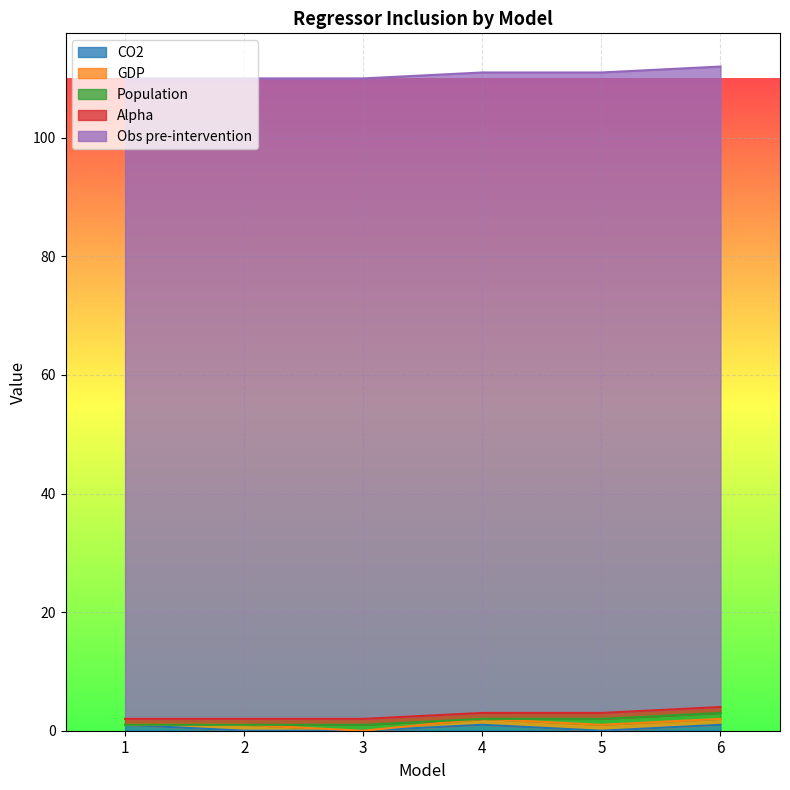

Is it true that Population equals 0 at 4?

False